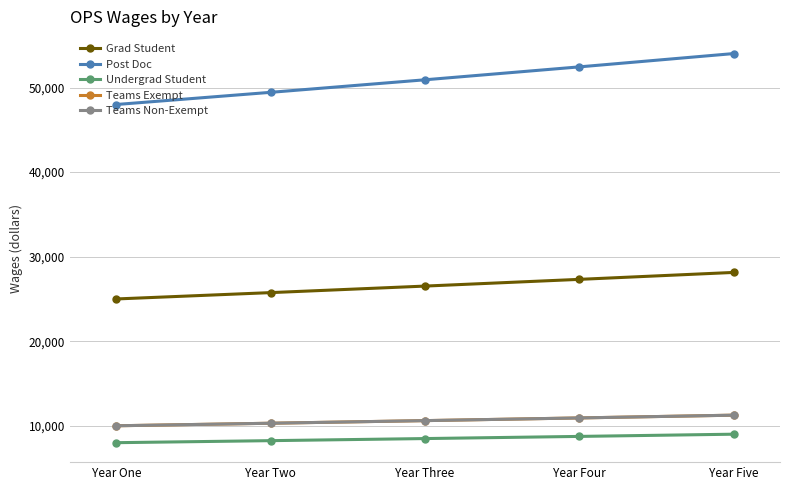

Count the number of data series in this chart.

5